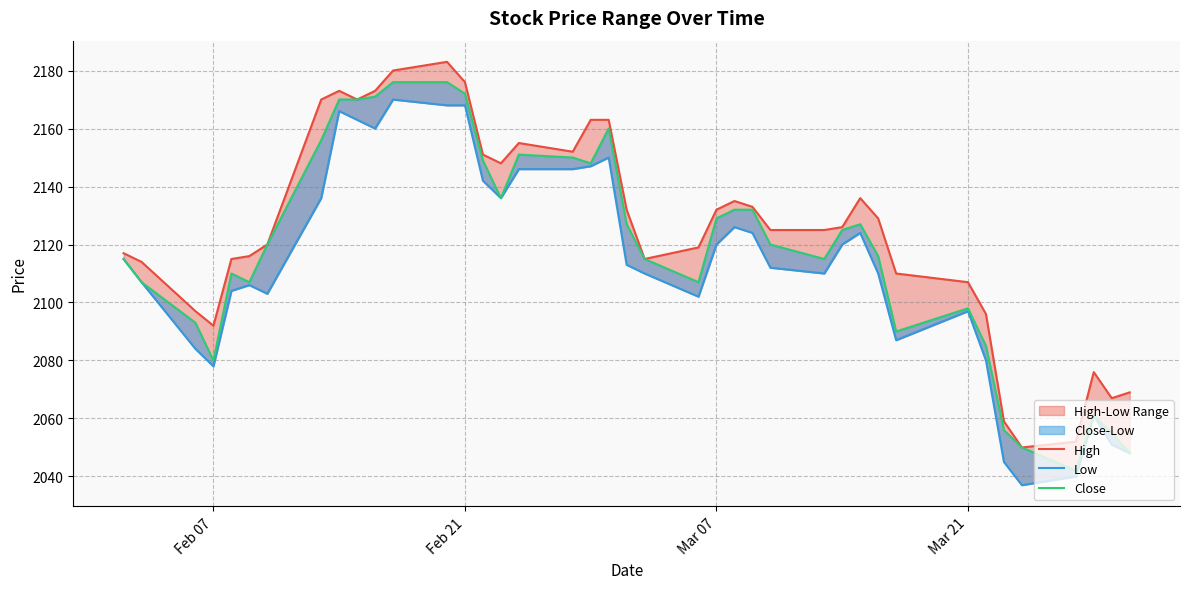

True or false: Low and Close cross at least once.

False